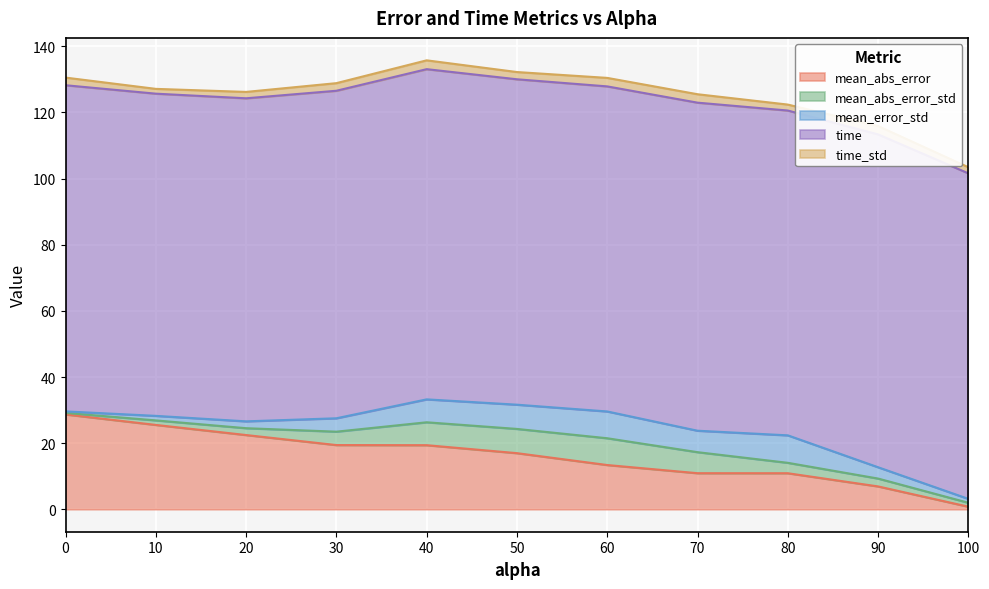

Which category has the highest value across all series?

90.0